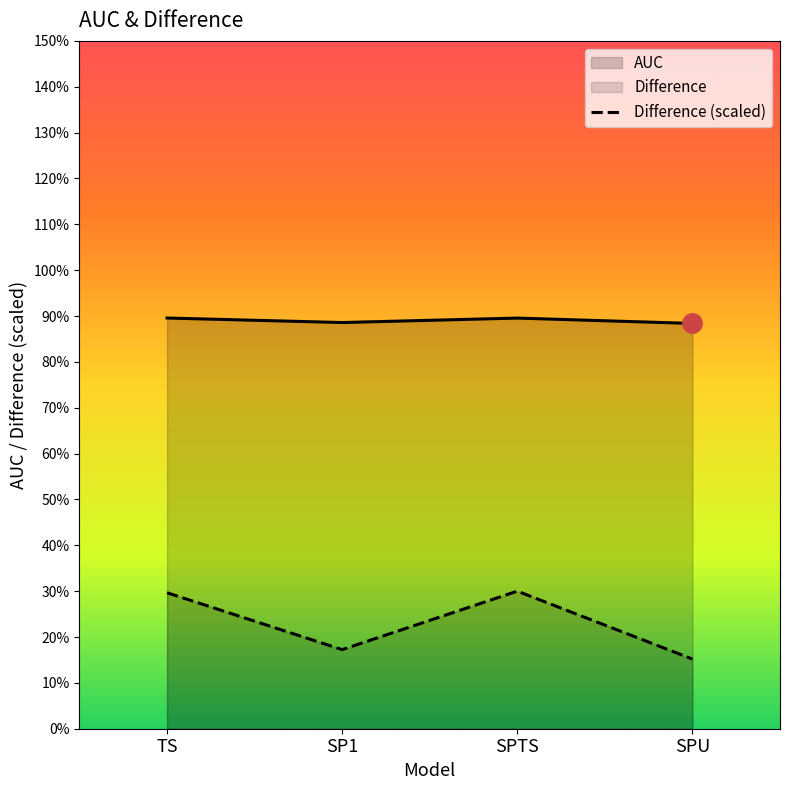

What is the difference between the second highest and second lowest values in the Difference series?

0.1